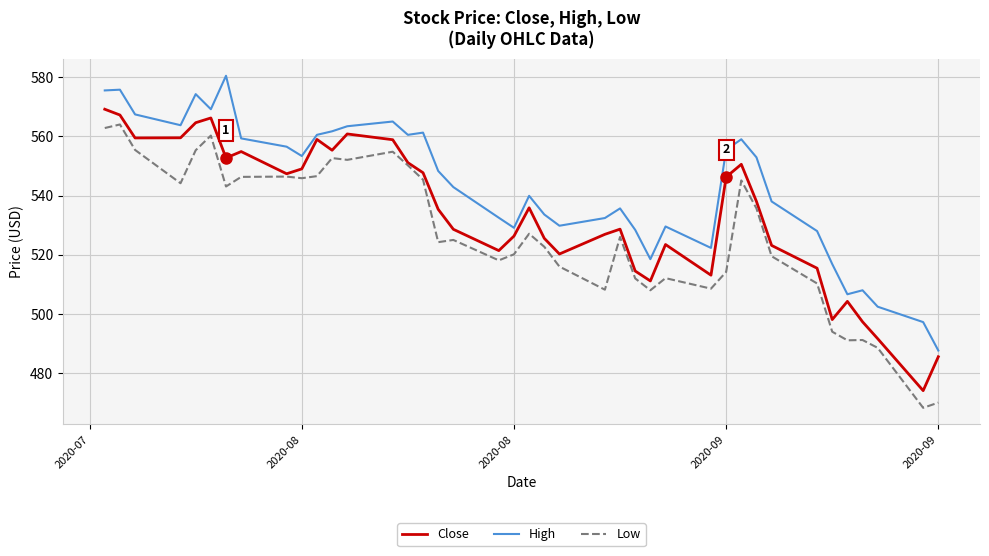

Which series has the largest total across all categories?

High